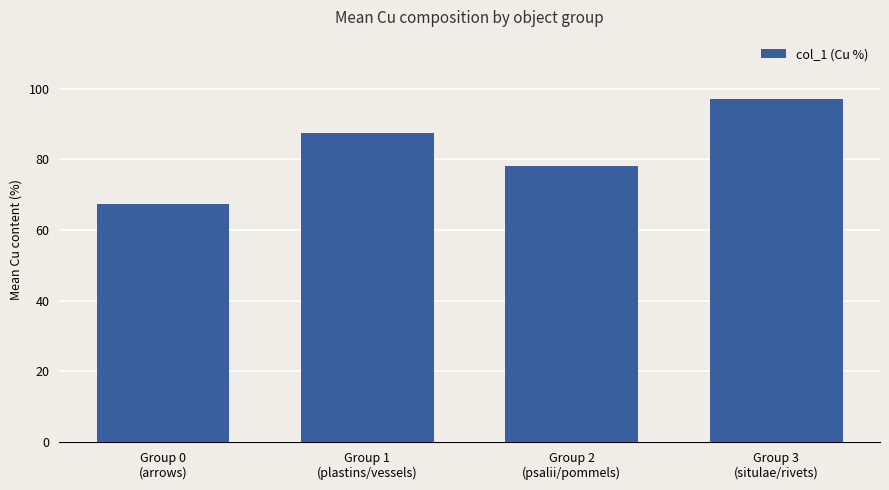

Reading right to left, transcribe all the data shown in this chart.

Group 3
(situlae/rivets)=97.2	Group 2
(psalii/pommels)=78.0	Group 1
(plastins/vessels)=87.5	Group 0
(arrows)=67.2